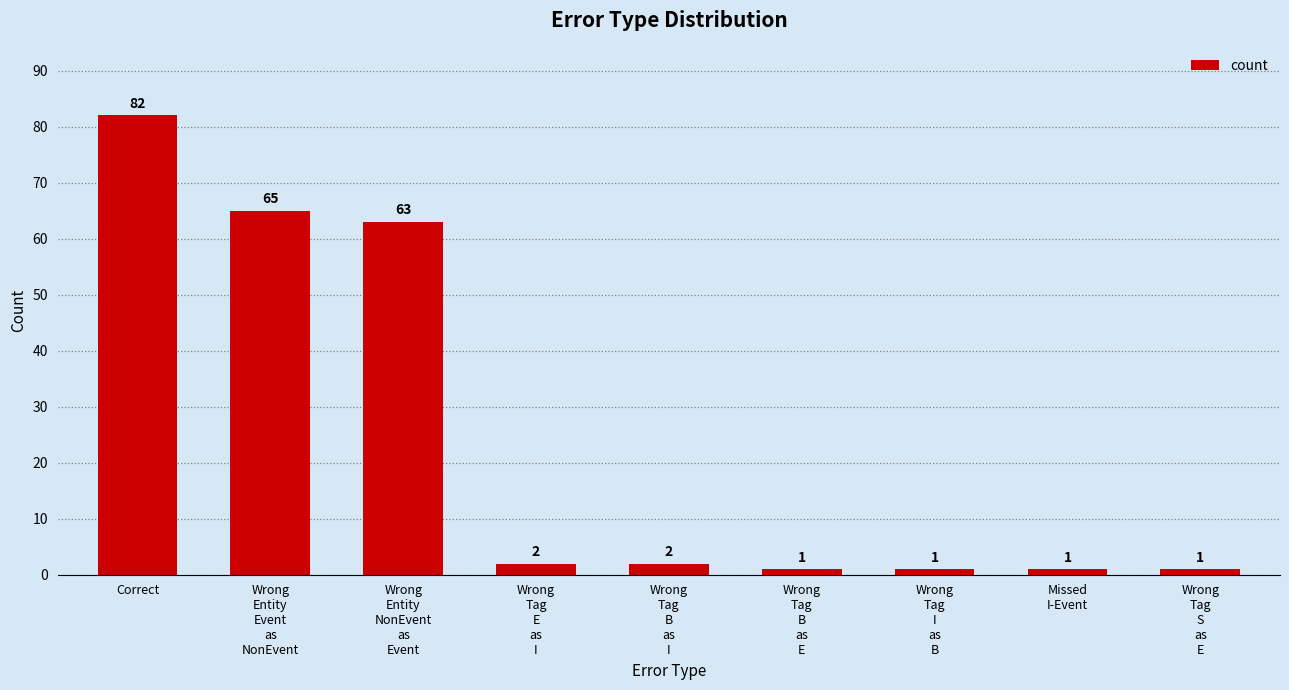

What is the greatest value displayed?

82